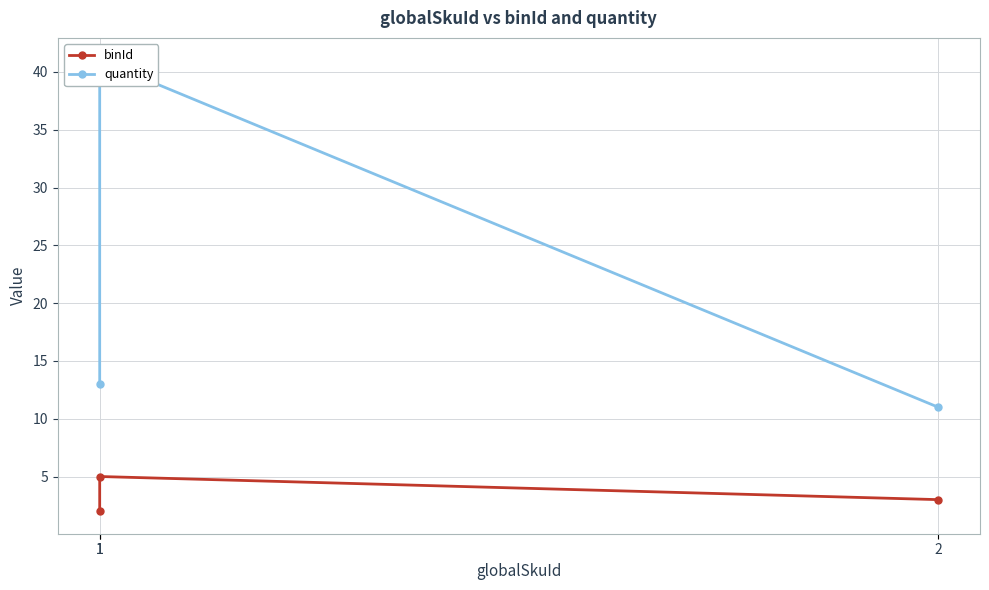

How many lines are shown in the chart?

2